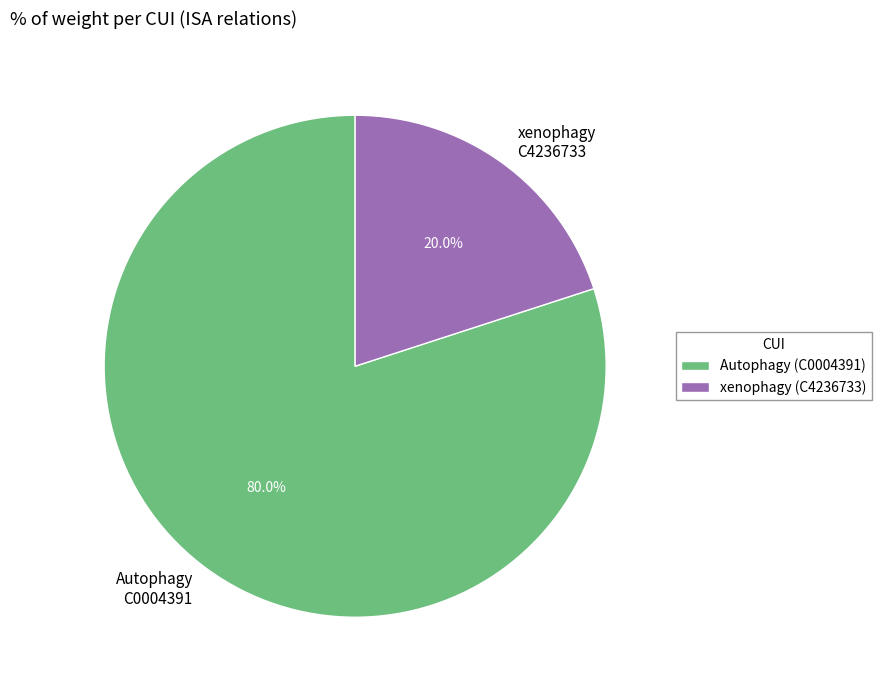

Is there a majority slice in this chart?

Yes